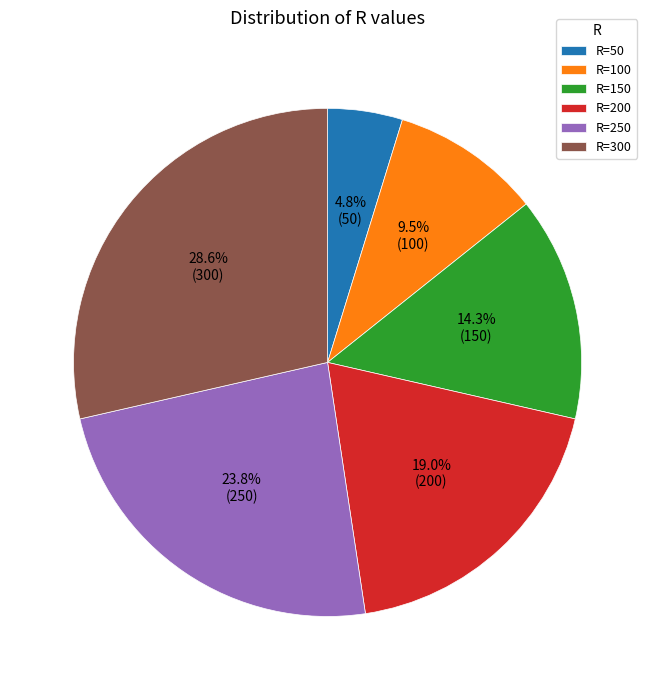

Does any single category account for the majority?

No